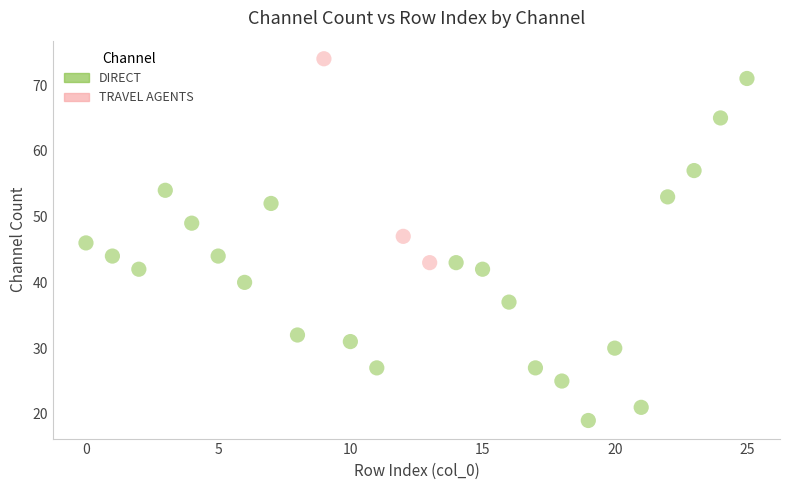

Which series has the largest Y range (max minus min)?

DIRECT